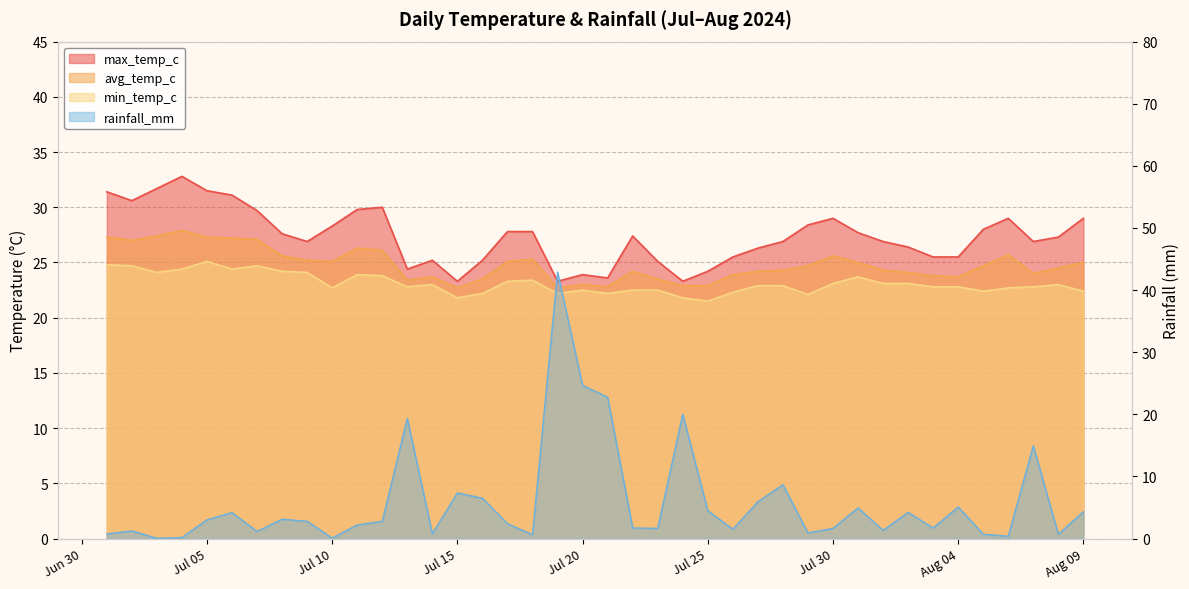

How many interior local valleys does the min_temp_c series have?

10